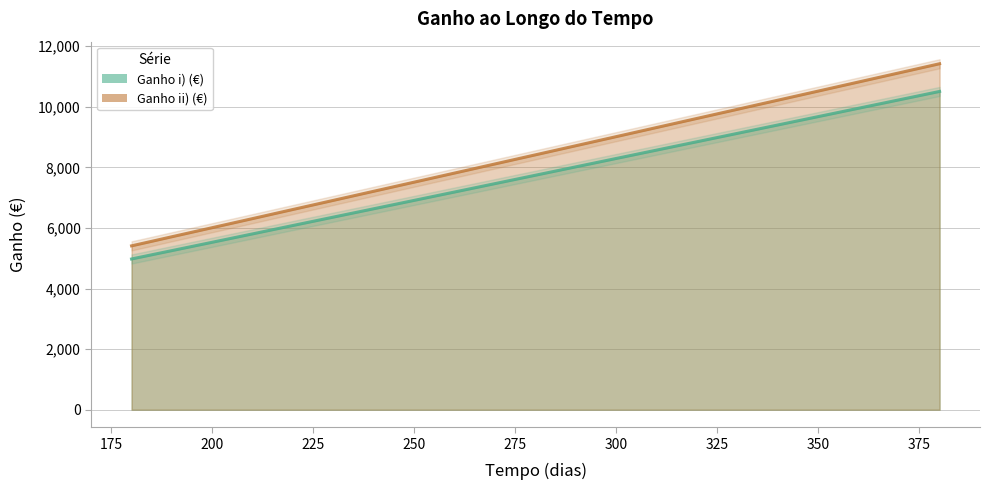

At which category is the sum across all series the highest?

380